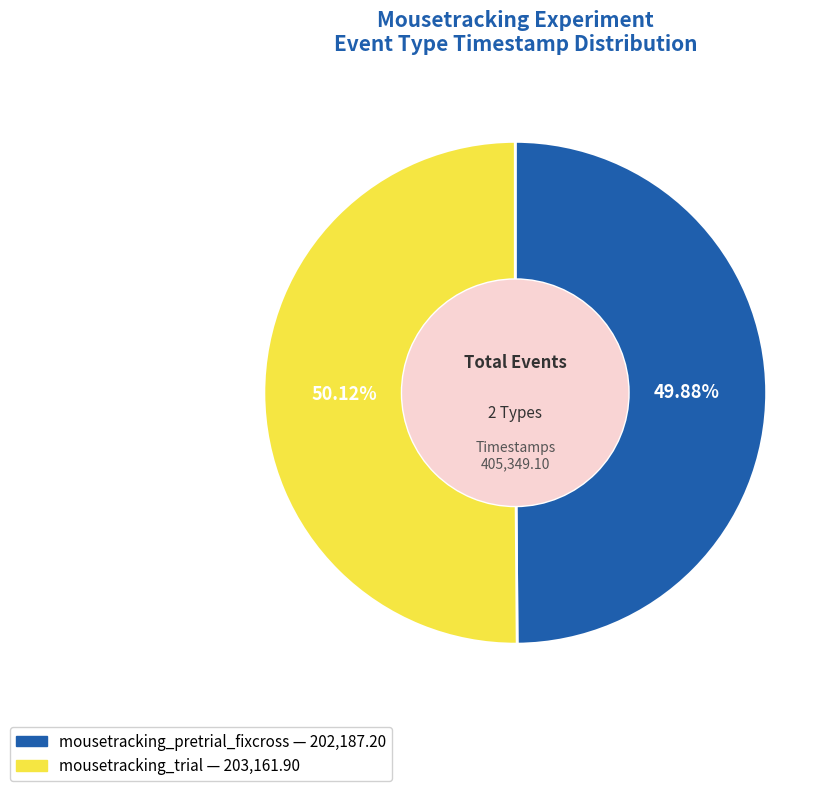

Is there a majority slice in this chart?

Yes